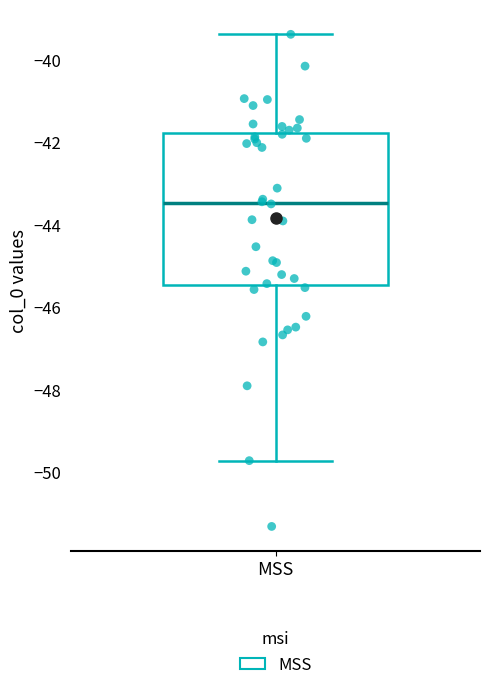

Where is the lower edge of the box for MSS on the y-axis? The values are not printed on the chart, so give them approximately, as read against the axis.

-45.4